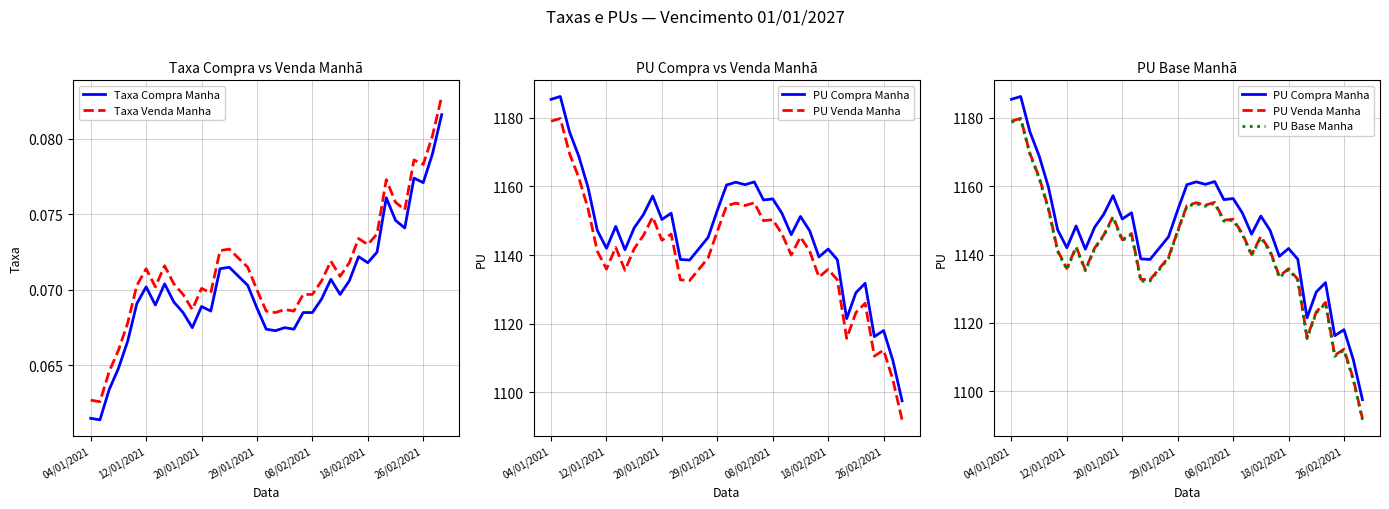

True or false: PU Base Manha and PU Compra Manha cross at least once.

False